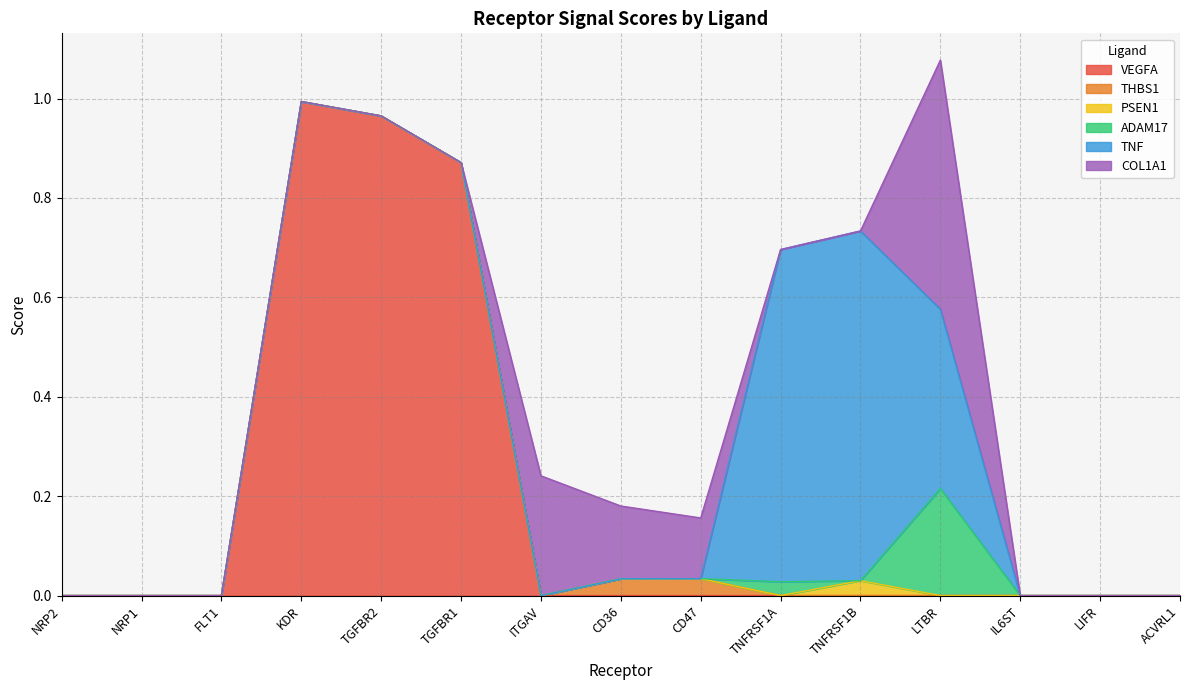

Rank the series at CD47 from lowest to highest value.

VEGFA, PSEN1, ADAM17, TNF, THBS1, COL1A1